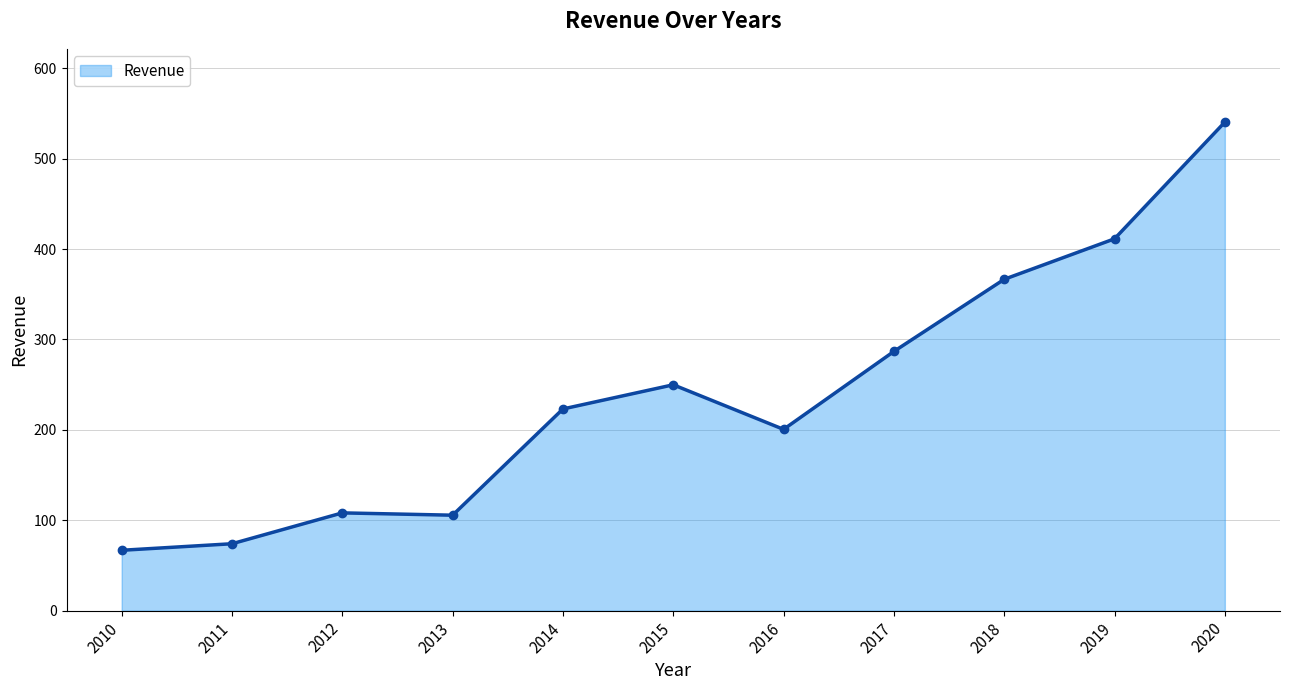

What is the average value?

239.4